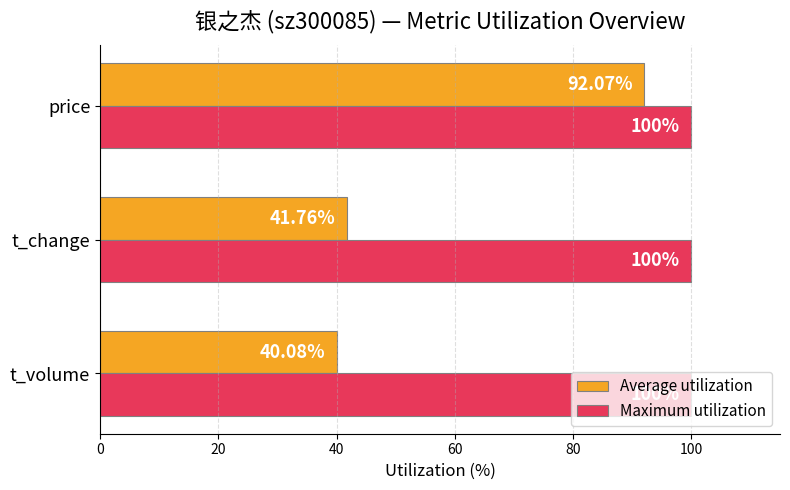

Which category has the lowest value in the Average utilization series?

t_volume